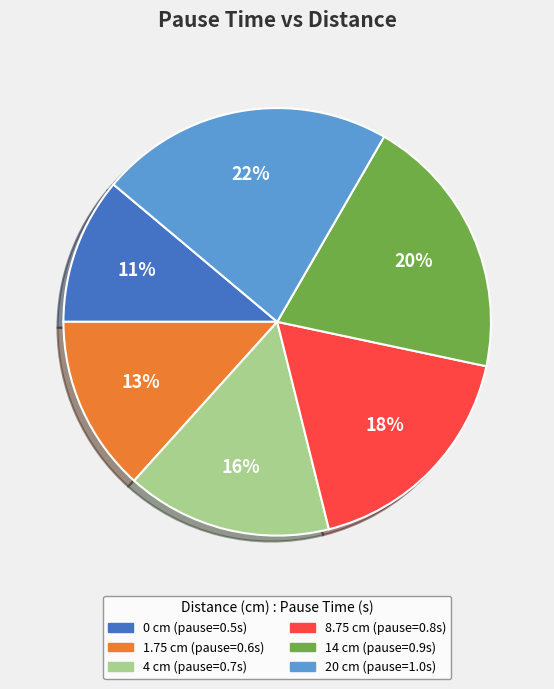

To the nearest percent, what is the average slice percentage?

17%